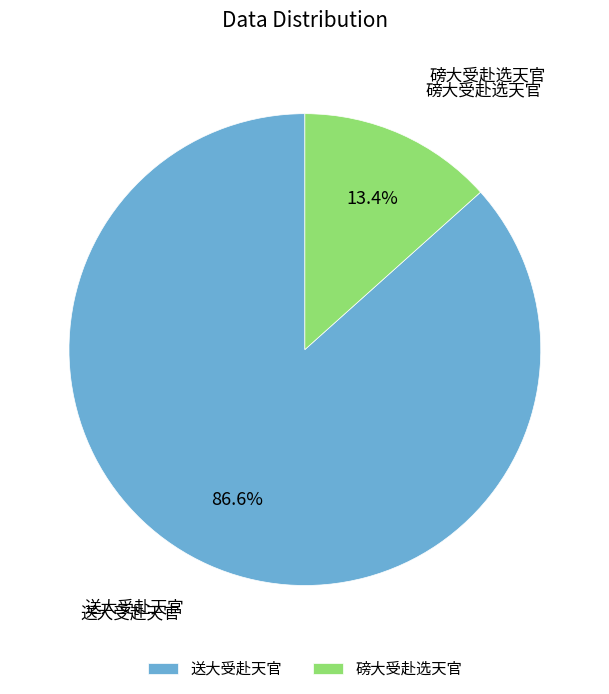

To the nearest percent, what portion does 磅大受赴选天官 represent?

13%